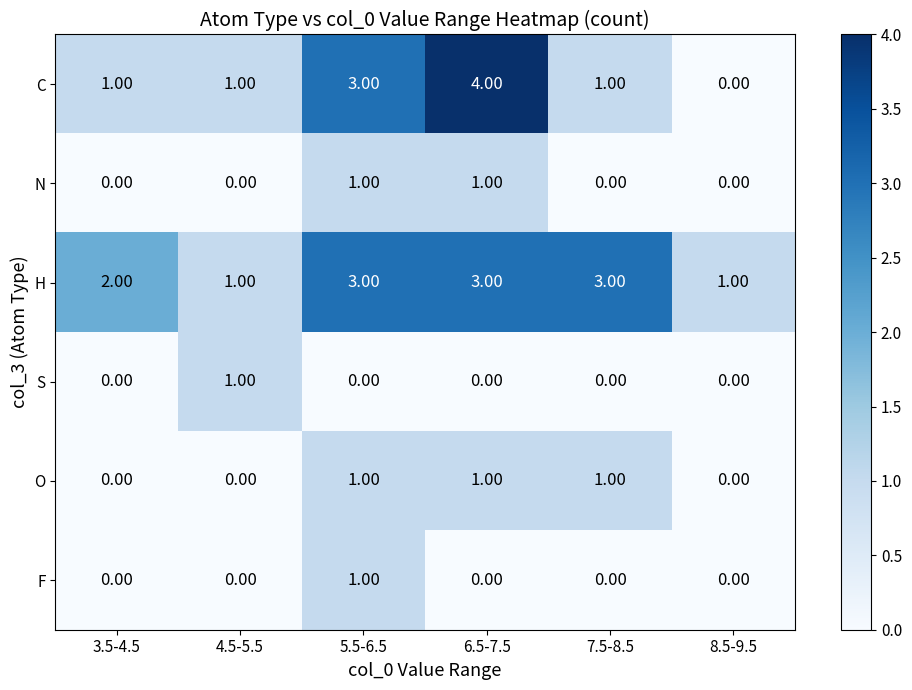

What is the total value across all series at 5.5-6.5?

9